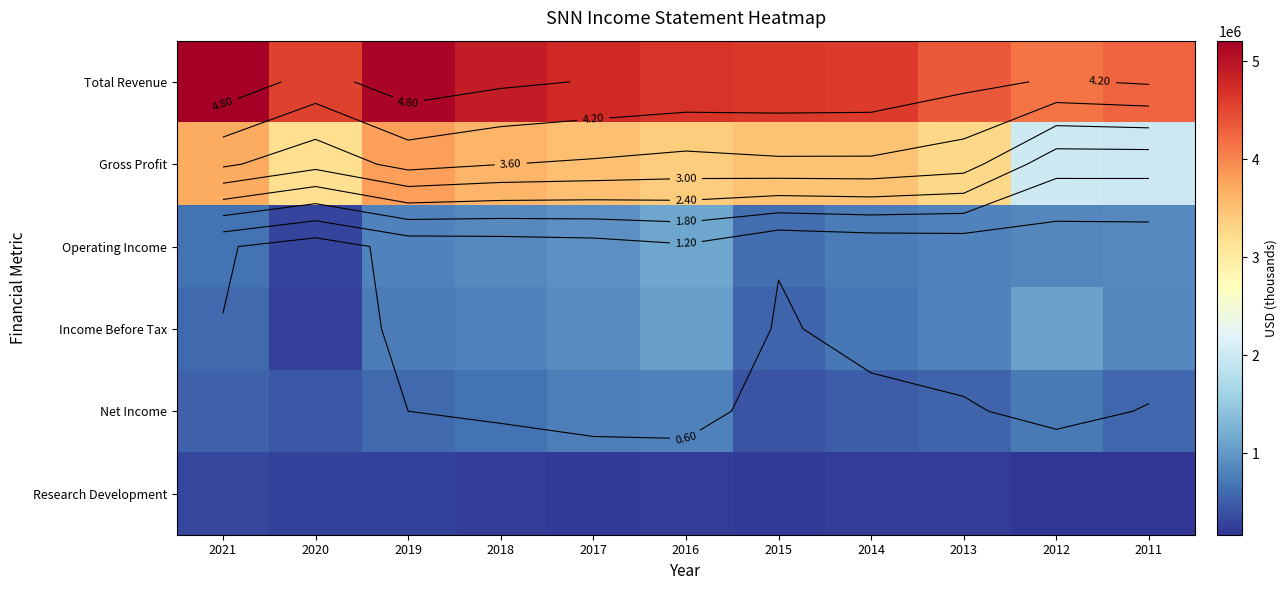

What is the average value of the Gross Profit series?

3224727